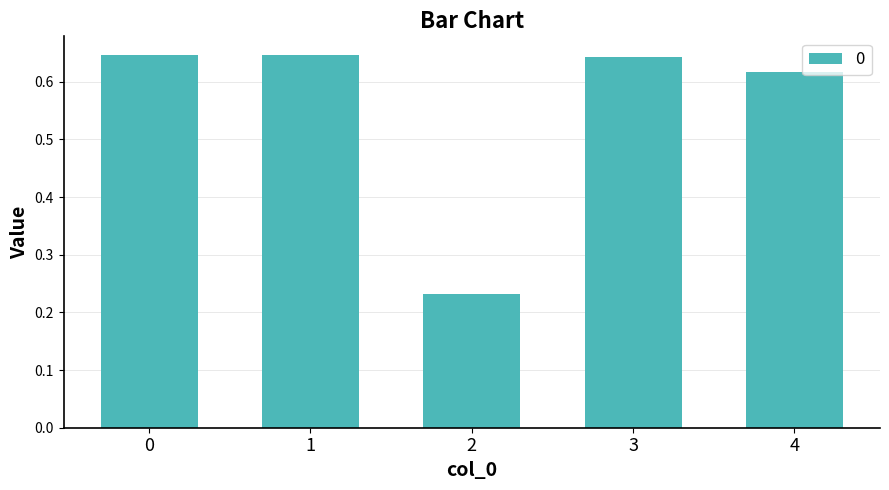

What is the difference between the maximum and minimum values?

0.4